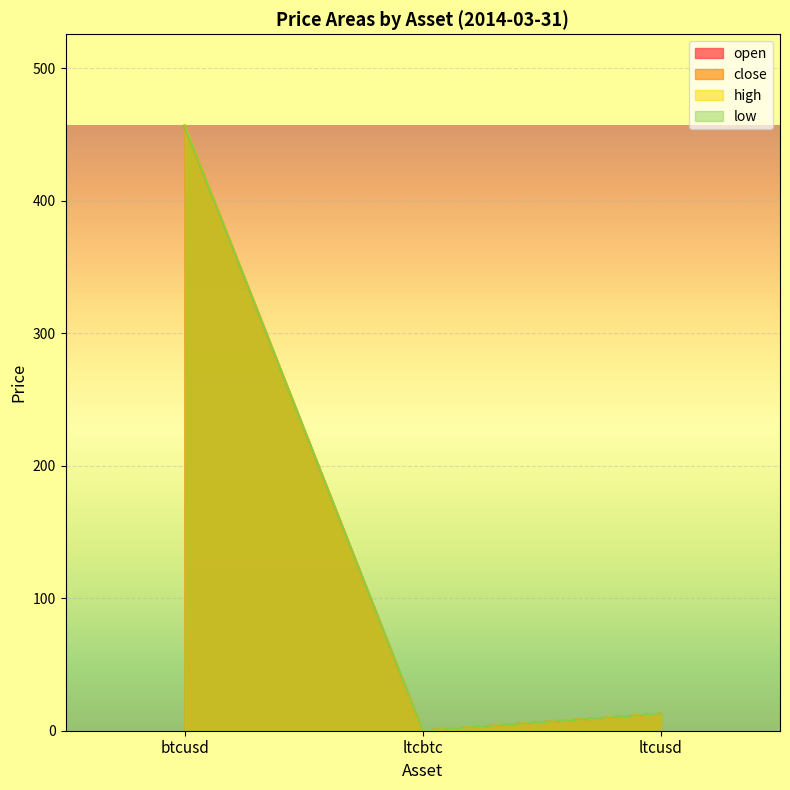

Rank the series at ltcusd from lowest to highest value.

open, close, high, low